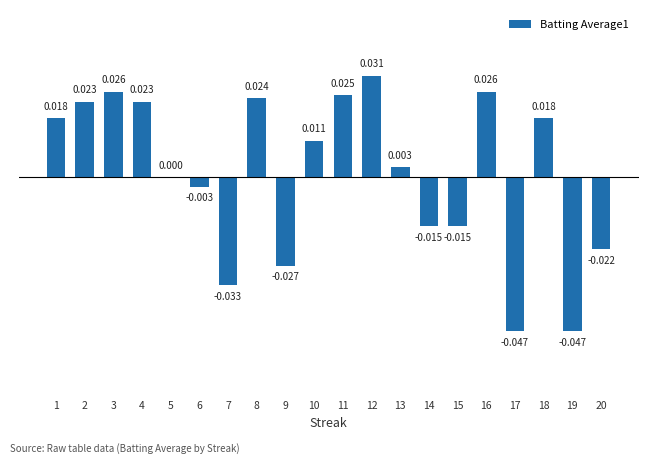

The value at 8 is 0.0. True or false?

False